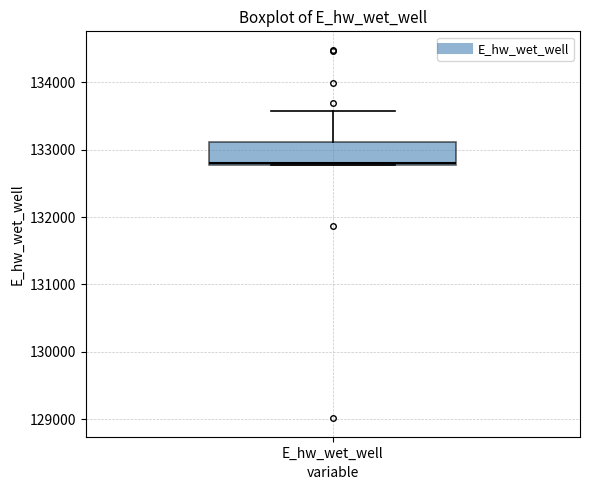

Transcribe this box plot: give where the median line is, the range the box spans, and where the two whiskers end, as read against the y-axis. The values are not printed on the chart, so give them approximately, as read against the axis.

median 132800, box 132800 to 133100, whiskers 132800 to 133600